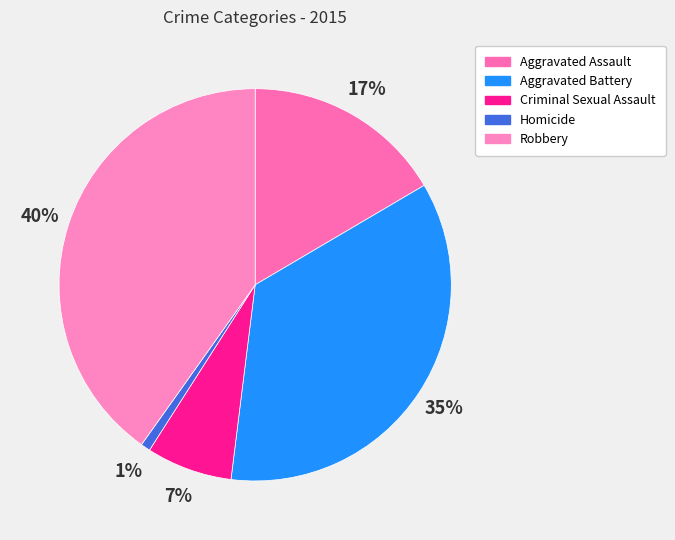

Is Criminal Sexual Assault the majority of the pie?

No